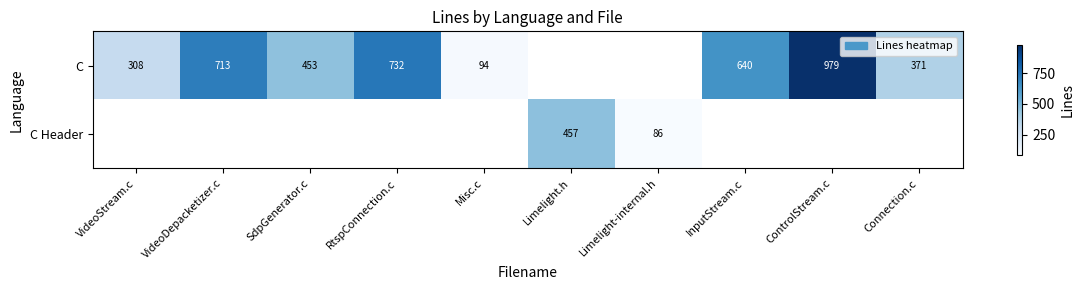

How many distinct data groups are displayed?

2